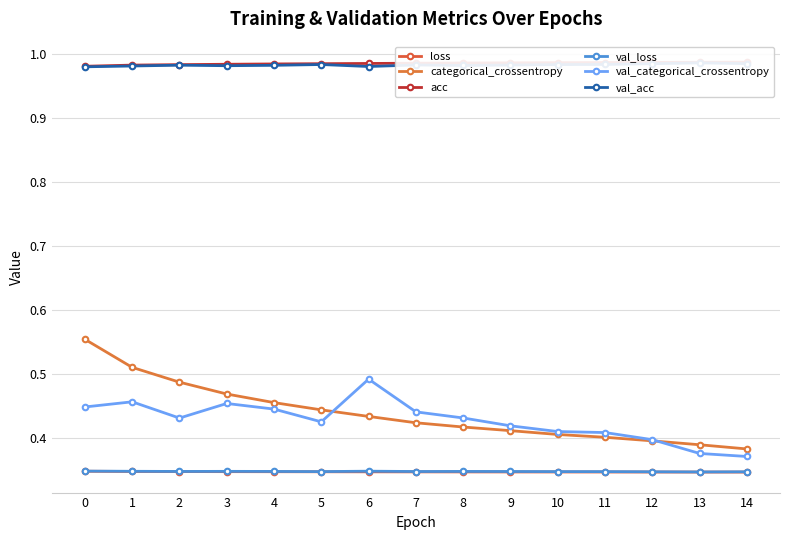

What is the value of the val_loss point at the 5th from the left?

0.3